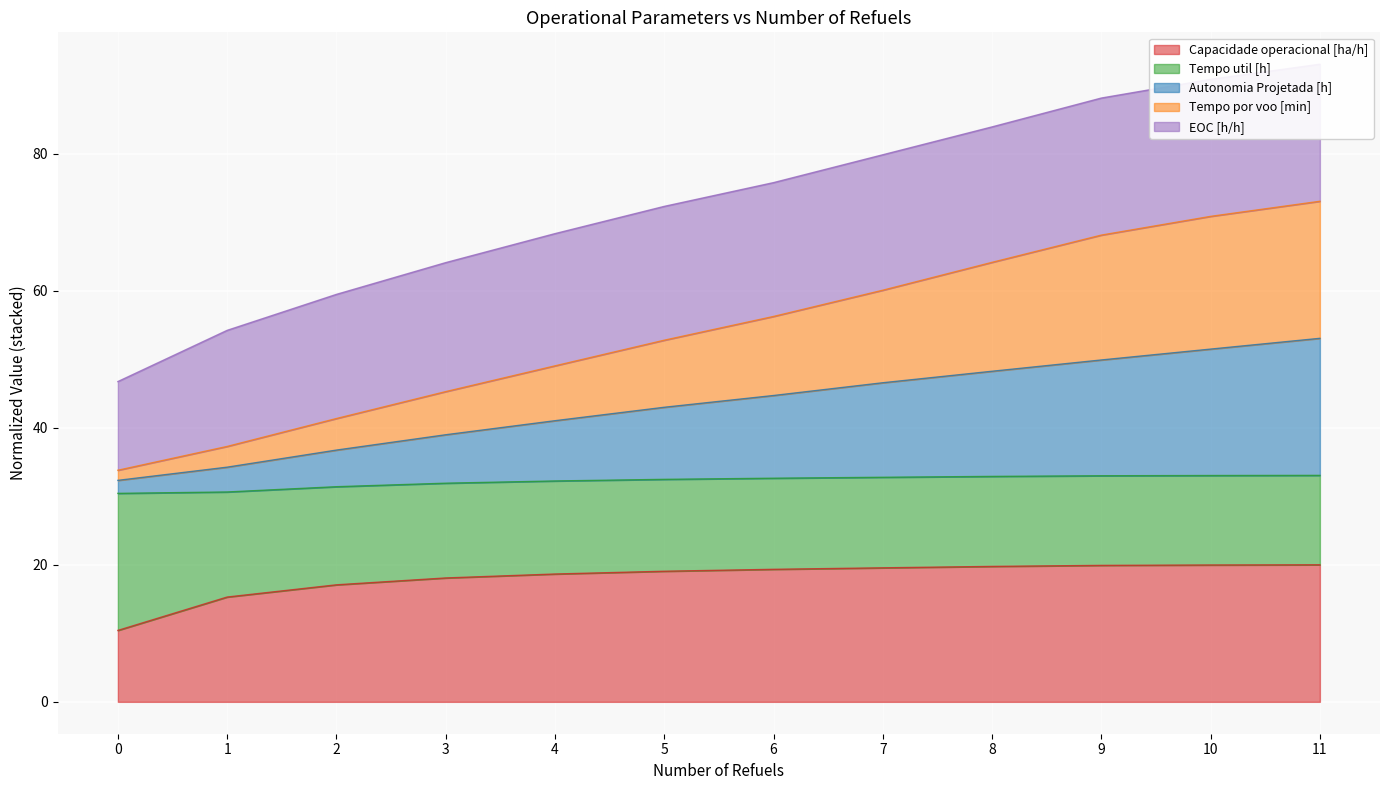

True or false: Capacidade operacional [ha/h] has a value of 7.7 at 3.

False